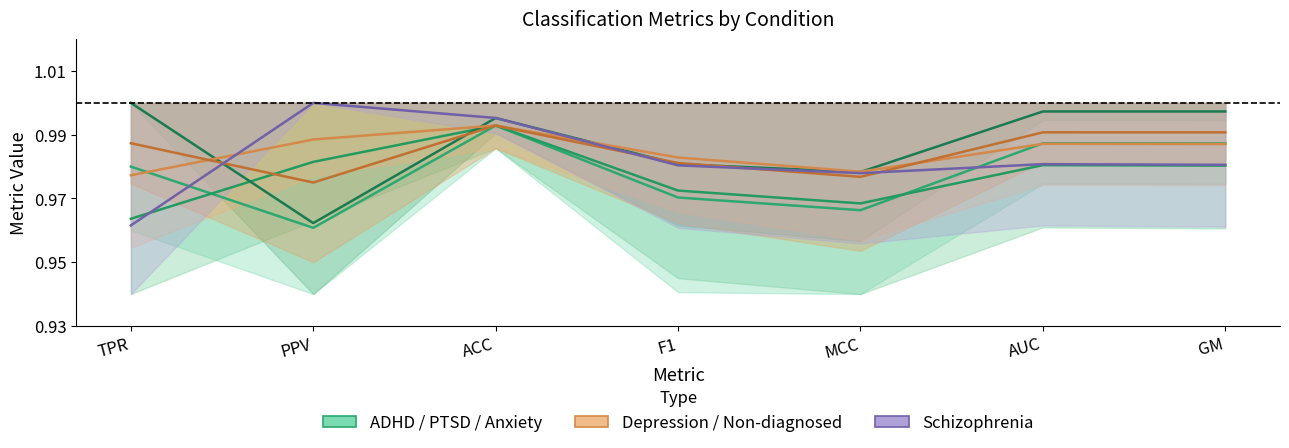

Reading right to left, list all the values displayed in this chart.

ADHD: 1.0	1.0	1.0	1.0	1.0	1.0	1.0
PTSD: 1.0	1.0	1.0	1.0	1.0	1.0	1.0
anxiety: 1.0	1.0	1.0	1.0	1.0	1.0	1.0
depression: 1.0	1.0	1.0	1.0	1.0	1.0	1.0
non-diagnosed: 1.0	1.0	1.0	1.0	1.0	1.0	1.0
schizophrenia: 1.0	1.0	1.0	1.0	1.0	1.0	1.0